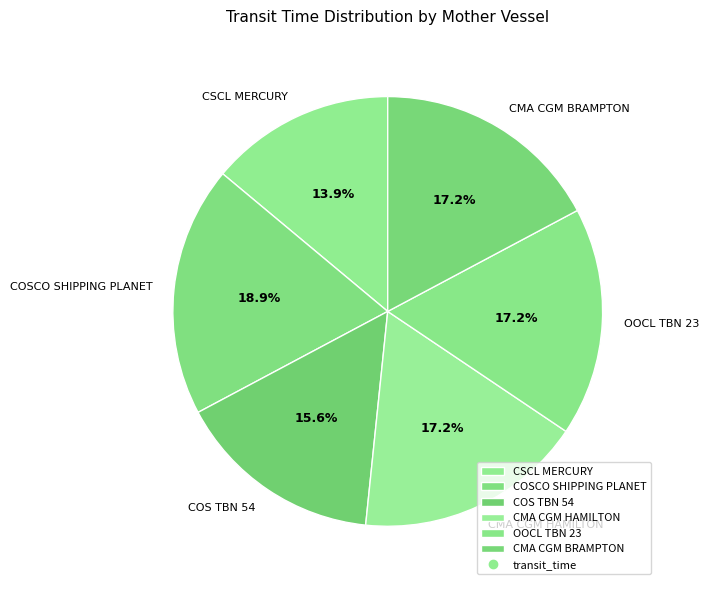

What percentage is the OOCL TBN 23 slice, to the nearest percent?

17%